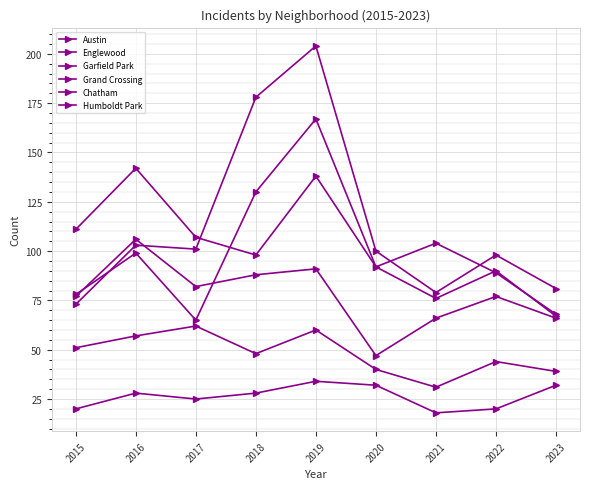

Is the value of Austin at 2021 greater than the value of Humboldt Park at 2016?

Yes